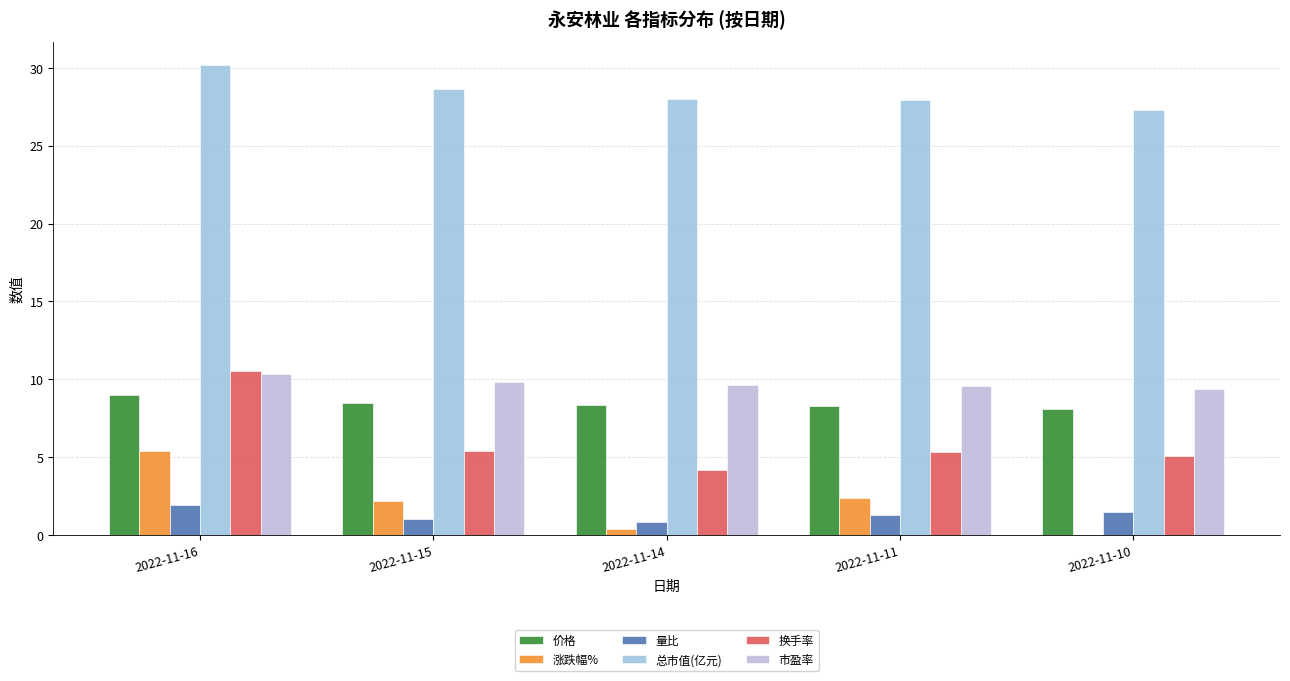

Which series has the largest total across all categories?

总市值(亿元)